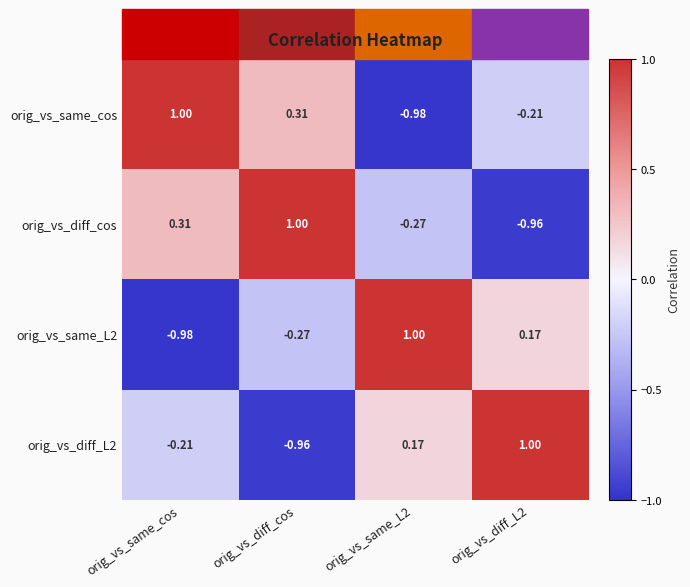

At which category is the sum across all series the highest?

orig_vs_same_cos